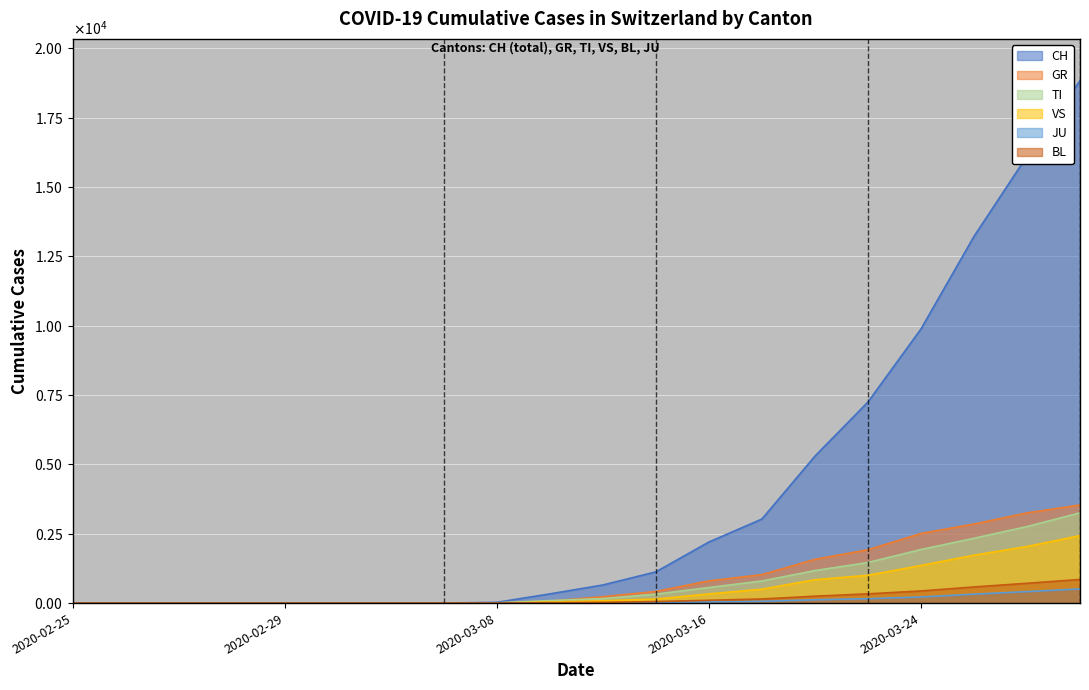

Reading right to left, transcribe all the data shown in this chart.

CH: 2020-03-30=18827	2020-03-28=16108	2020-03-26=13213	2020-03-24=9877	2020-03-22=7245	2020-03-20=5294	2020-03-18=3028	2020-03-16=2200	2020-03-14=1125	2020-03-12=652	2020-03-10=331	2020-03-08=27	2020-03-03=0	2020-03-02=0	2020-03-01=0	2020-02-29=0	2020-02-28=0	2020-02-27=0	2020-02-26=0	2020-02-25=0
GR: 2020-03-30=3536	2020-03-28=3251	2020-03-26=2850	2020-03-24=2509	2020-03-22=1921	2020-03-20=1577	2020-03-18=1025	2020-03-16=800	2020-03-14=419	2020-03-12=230	2020-03-10=71	2020-03-08=6	2020-03-03=0	2020-03-02=0	2020-03-01=0	2020-02-29=0	2020-02-28=0	2020-02-27=0	2020-02-26=0	2020-02-25=0
TI: 2020-03-30=3252	2020-03-28=2758	2020-03-26=2336	2020-03-24=1930	2020-03-22=1462	2020-03-20=1172	2020-03-18=796	2020-03-16=561	2020-03-14=322	2020-03-12=161	2020-03-10=89	2020-03-08=7	2020-03-03=0	2020-03-02=0	2020-03-01=0	2020-02-29=0	2020-02-28=0	2020-02-27=0	2020-02-26=0	2020-02-25=0
VS: 2020-03-30=2431	2020-03-28=2040	2020-03-26=1726	2020-03-24=1355	2020-03-22=1002	2020-03-20=842	2020-03-18=501	2020-03-16=330	2020-03-14=146	2020-03-12=82	2020-03-10=39	2020-03-08=2	2020-03-03=0	2020-03-02=0	2020-03-01=0	2020-02-29=0	2020-02-28=0	2020-02-27=0	2020-02-26=0	2020-02-25=0
JU: 2020-03-30=511	2020-03-28=414	2020-03-26=322	2020-03-24=221	2020-03-22=158	2020-03-20=120	2020-03-18=65	2020-03-16=41	2020-03-14=18	2020-03-12=9	2020-03-10=4	2020-03-08=0	2020-03-03=0	2020-03-02=0	2020-03-01=0	2020-02-29=0	2020-02-28=0	2020-02-27=0	2020-02-26=0	2020-02-25=0
BL: 2020-03-30=851	2020-03-28=714	2020-03-26=581	2020-03-24=437	2020-03-22=333	2020-03-20=249	2020-03-18=148	2020-03-16=101	2020-03-14=55	2020-03-12=27	2020-03-10=12	2020-03-08=1	2020-03-03=0	2020-03-02=0	2020-03-01=0	2020-02-29=0	2020-02-28=0	2020-02-27=0	2020-02-26=0	2020-02-25=0